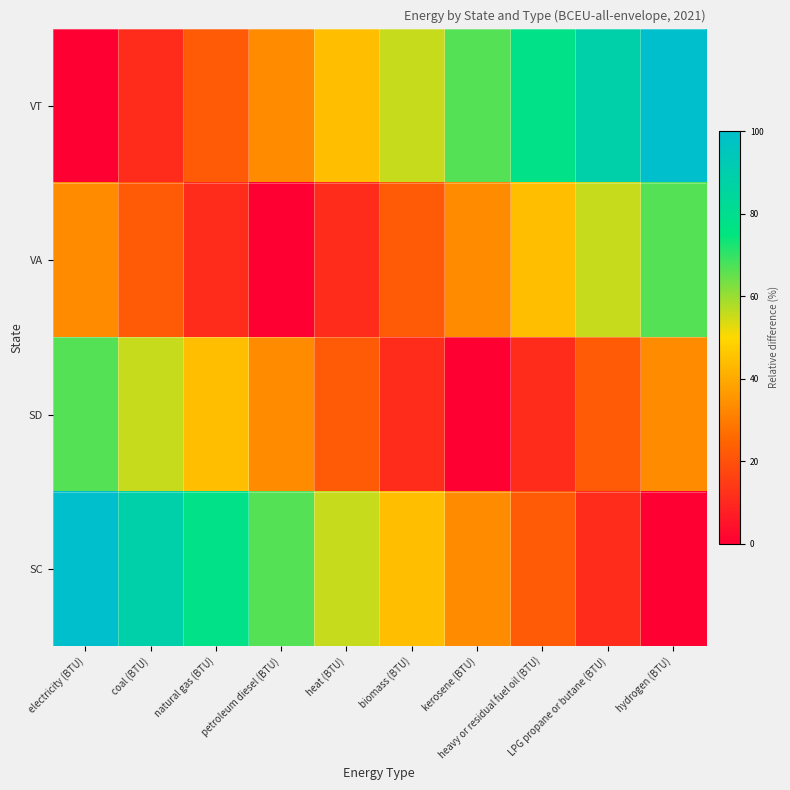

Reading left to right, extract all data points from this chart.

VT: electricity (BTU)=0.0	coal (BTU)=11.1	natural gas (BTU)=22.2	petroleum diesel (BTU)=33.3	heat (BTU)=44.4	biomass (BTU)=55.6	kerosene (BTU)=66.7	heavy or residual fuel oil (BTU)=77.8	LPG propane or butane (BTU)=88.9	hydrogen (BTU)=100.0
VA: electricity (BTU)=33.3	coal (BTU)=22.2	natural gas (BTU)=11.1	petroleum diesel (BTU)=0.0	heat (BTU)=11.1	biomass (BTU)=22.2	kerosene (BTU)=33.3	heavy or residual fuel oil (BTU)=44.4	LPG propane or butane (BTU)=55.6	hydrogen (BTU)=66.7
SD: electricity (BTU)=66.7	coal (BTU)=55.6	natural gas (BTU)=44.4	petroleum diesel (BTU)=33.3	heat (BTU)=22.2	biomass (BTU)=11.1	kerosene (BTU)=0.0	heavy or residual fuel oil (BTU)=11.1	LPG propane or butane (BTU)=22.2	hydrogen (BTU)=33.3
SC: electricity (BTU)=100.0	coal (BTU)=88.9	natural gas (BTU)=77.8	petroleum diesel (BTU)=66.7	heat (BTU)=55.6	biomass (BTU)=44.4	kerosene (BTU)=33.3	heavy or residual fuel oil (BTU)=22.2	LPG propane or butane (BTU)=11.1	hydrogen (BTU)=0.0